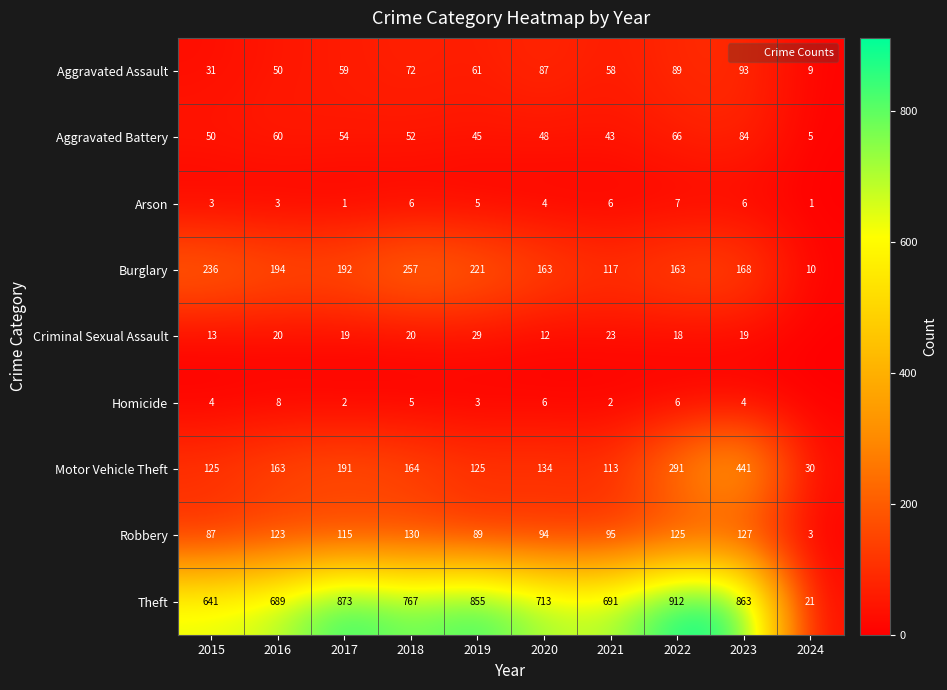

True or false: Robbery has a value of 95 at 2021.

True